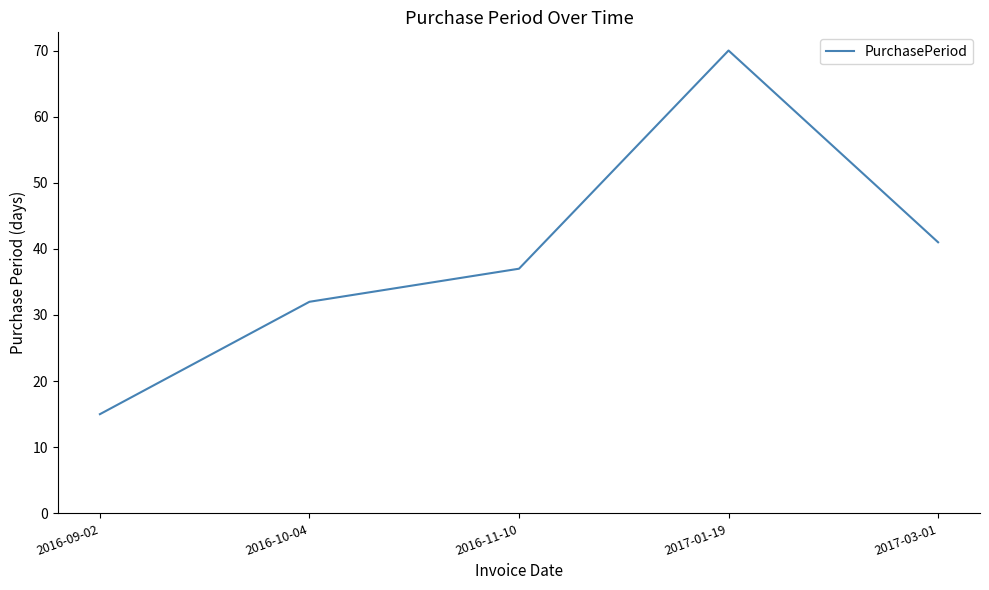

What is the average value?

39